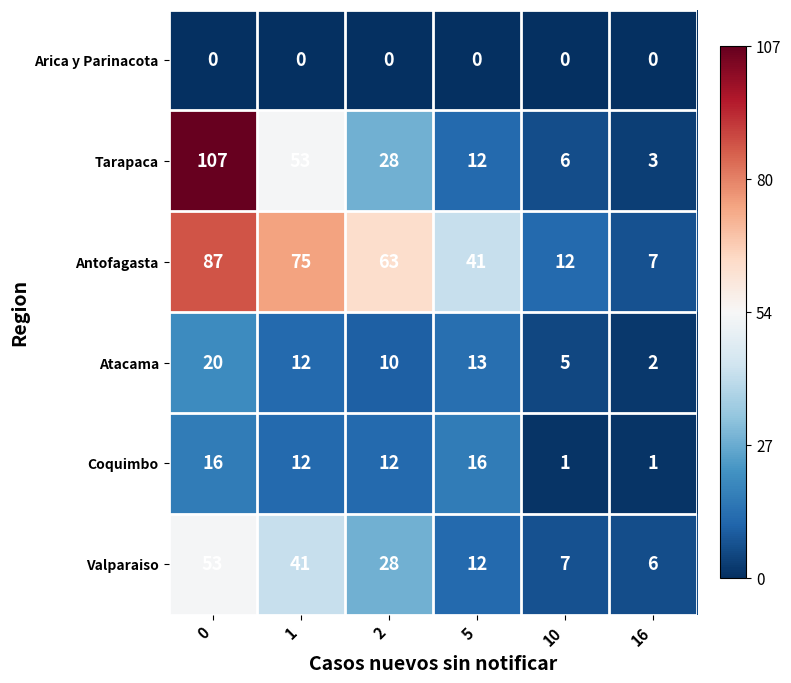

What is the approximate value of Tarapaca at 1?

53